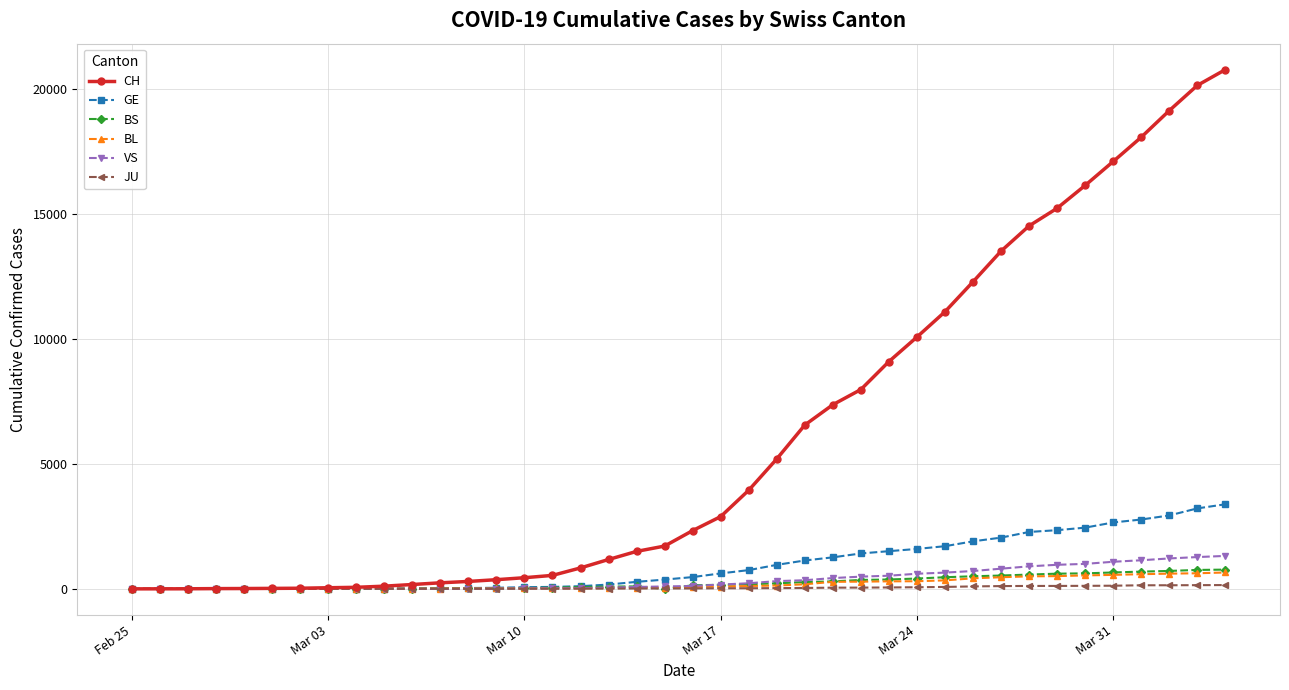

Which series has the largest total across all categories?

CH